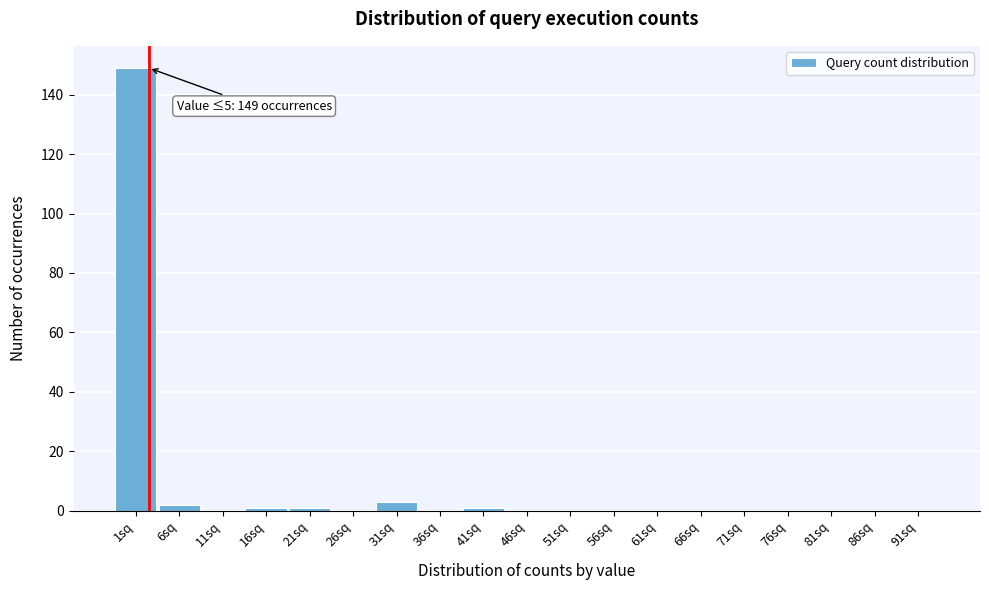

Reading right to left, list all the values displayed in this chart.

91sq=0	86sq=0	81sq=0	76sq=0	71sq=0	66sq=0	61sq=0	56sq=0	51sq=0	46sq=0	41sq=1	36sq=0	31sq=3	26sq=0	21sq=1	16sq=1	11sq=0	6sq=2	1sq=149